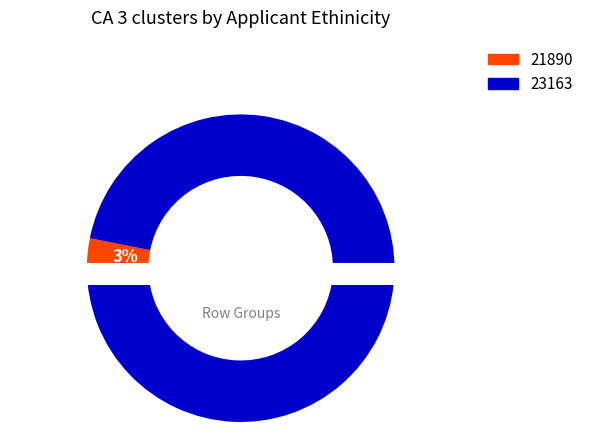

To the nearest percent, what is the difference between the largest and smallest slice percentages?

94%